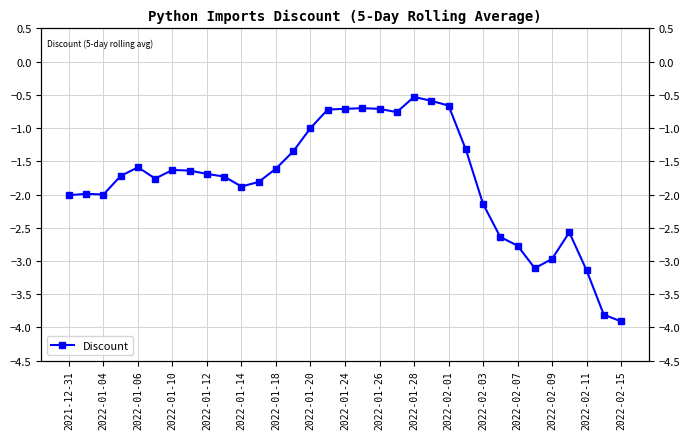

What position from the right is 23?

10